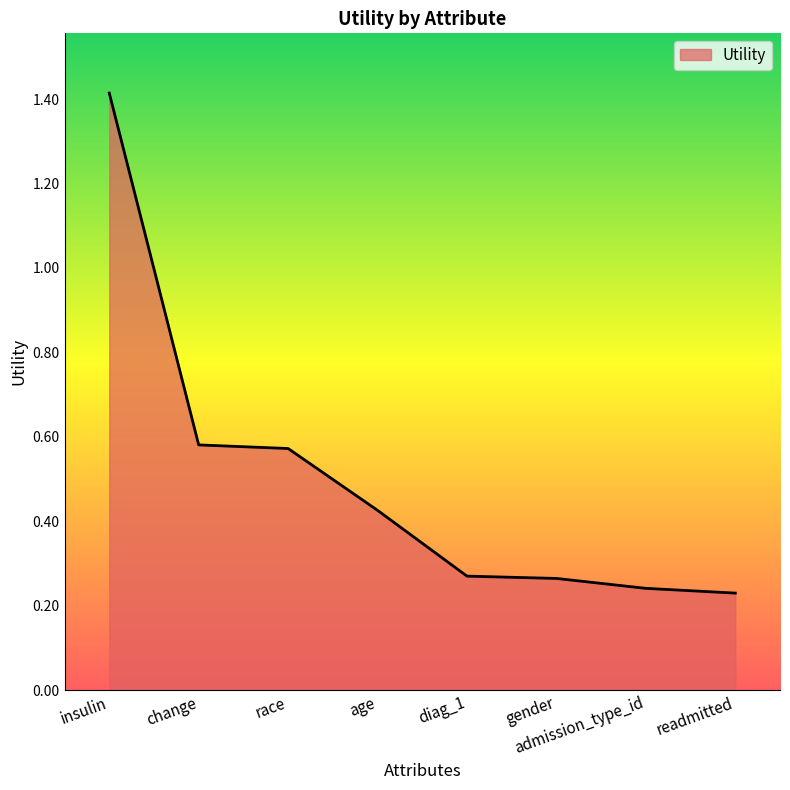

How many categories are shown in the chart?

8